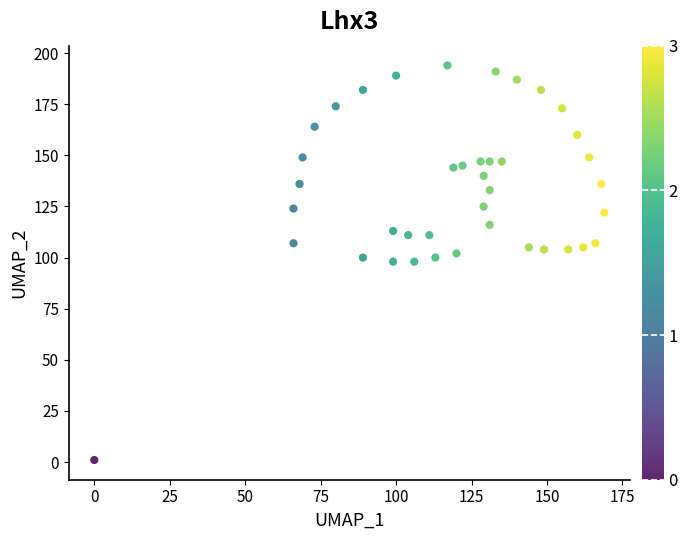

What is the range of X values (max minus min)?

169